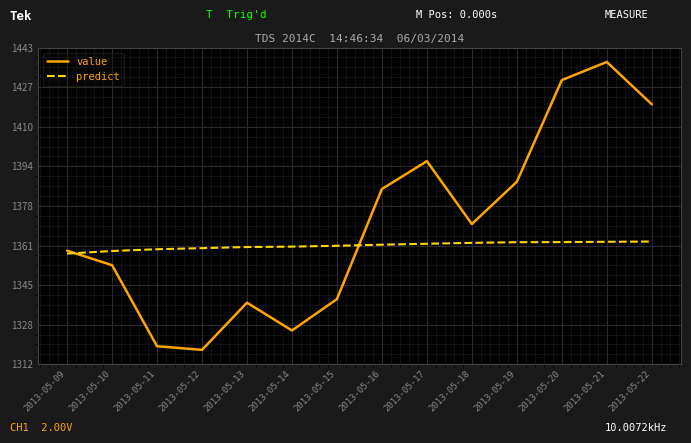

At 2013-05-22, list the series in order from largest to smallest.

value, predict